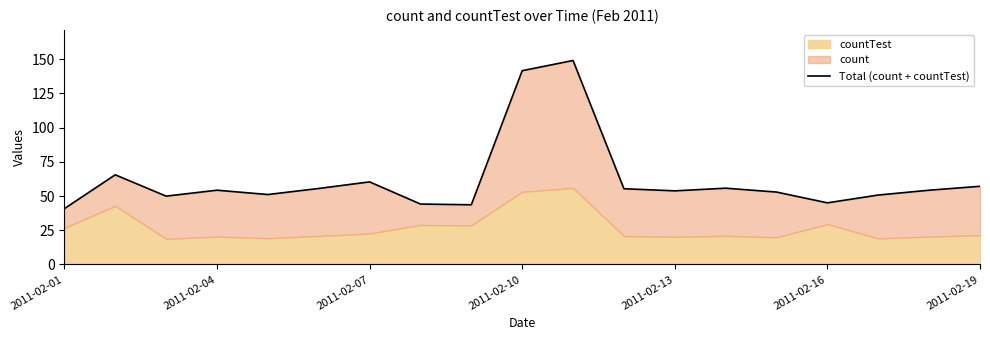

What is the smallest value displayed?

40.8